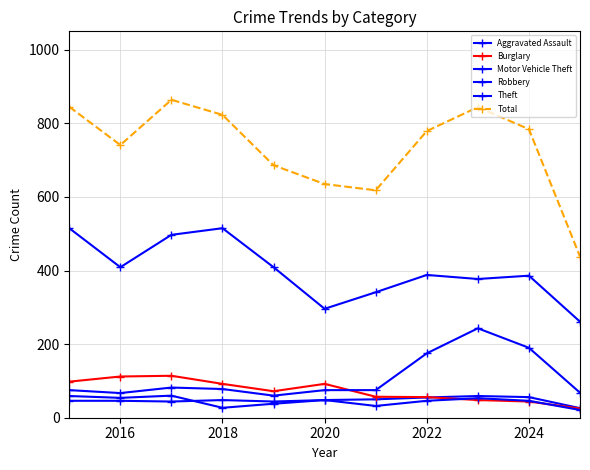

How many data points does each series have?

11